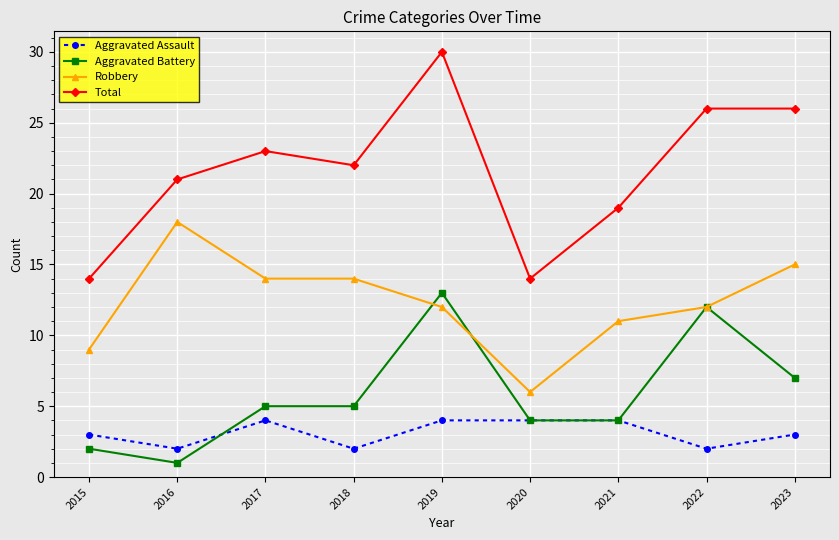

What is the spread (max minus min) of values at 2022?

24